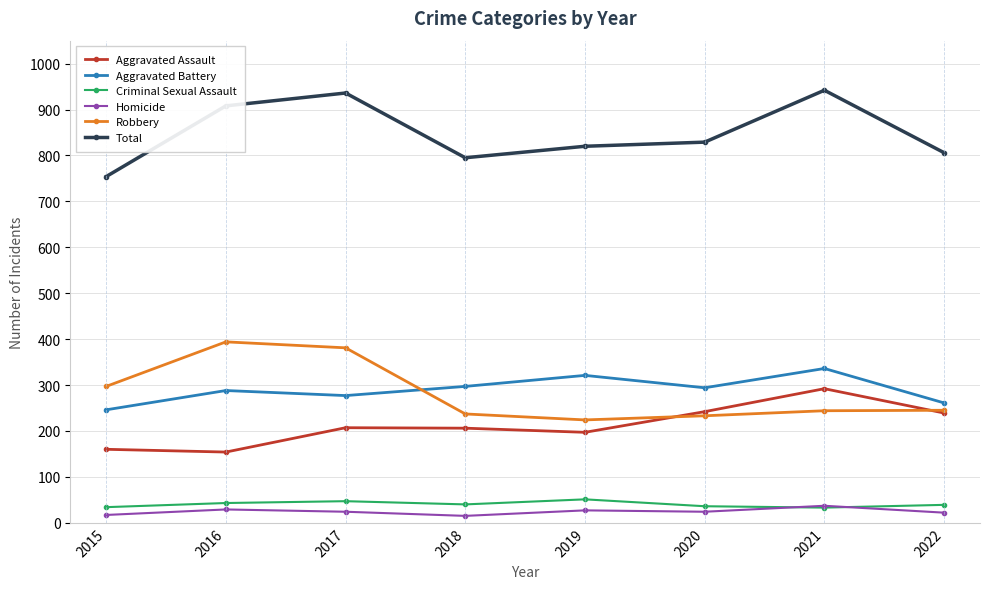

Is the value of Criminal Sexual Assault at 2015 greater than the value of Robbery at 2022?

No